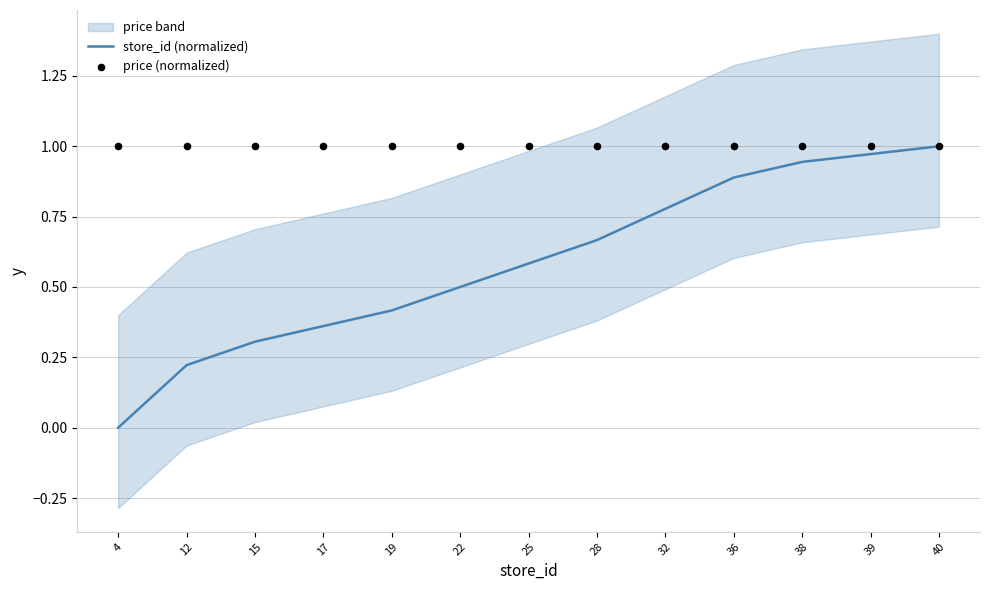

At how many categories does at least one series exceed 0?

13